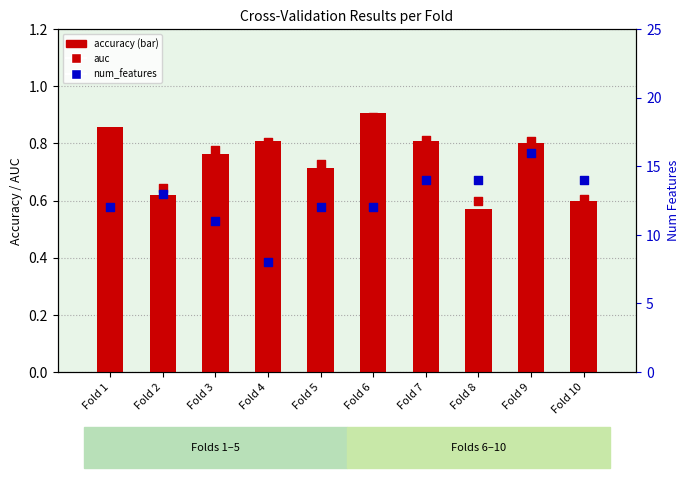

Which series has the largest total across all categories?

num_features